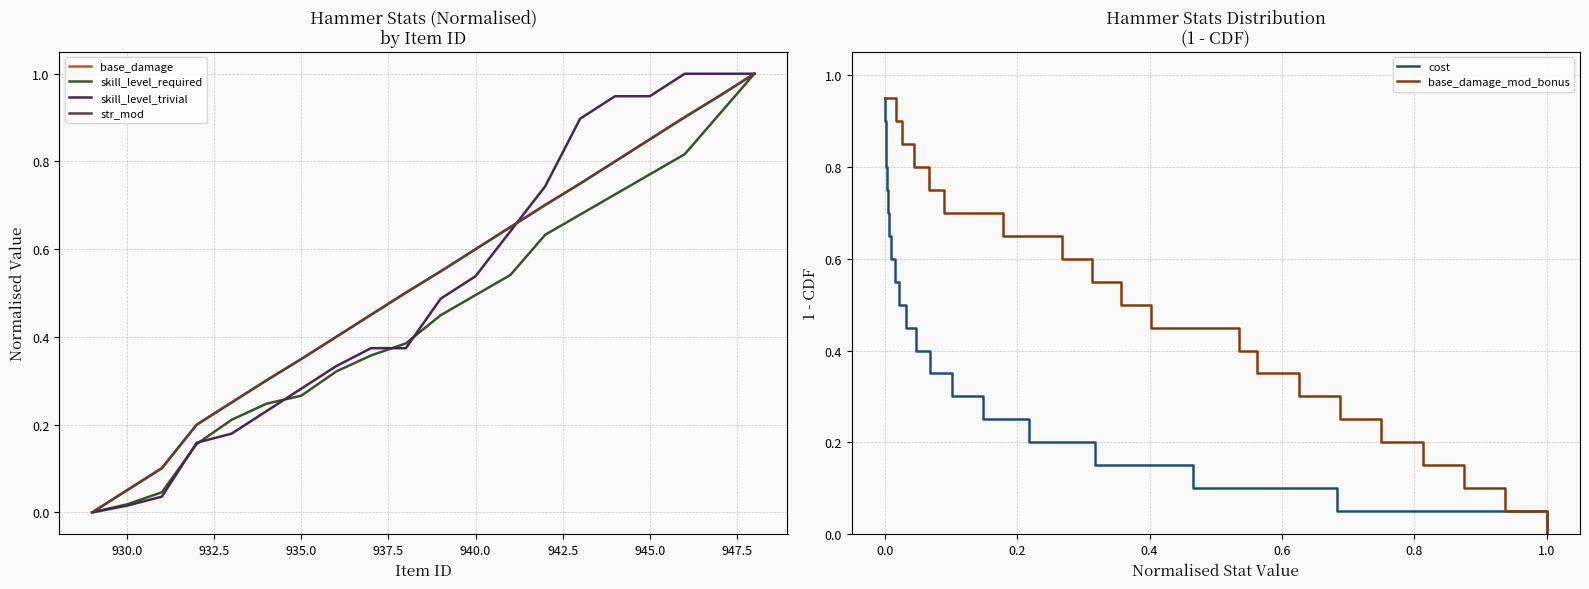

Is this an area chart (filled region under the line)?

No